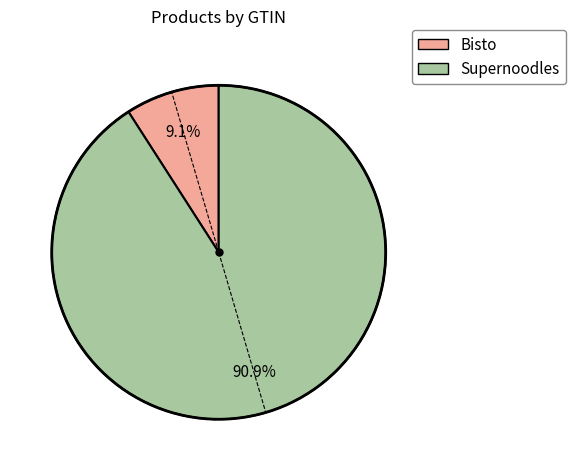

Combined, do Supernoodles and Bisto account for over 50%?

Yes